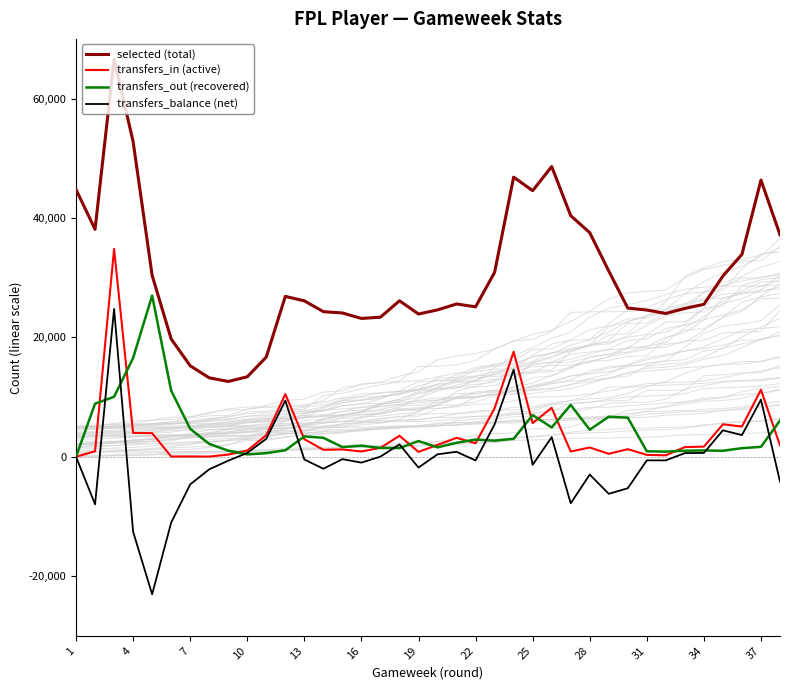

True or false: transfers_in (active) and selected (total) intersect in this chart.

False